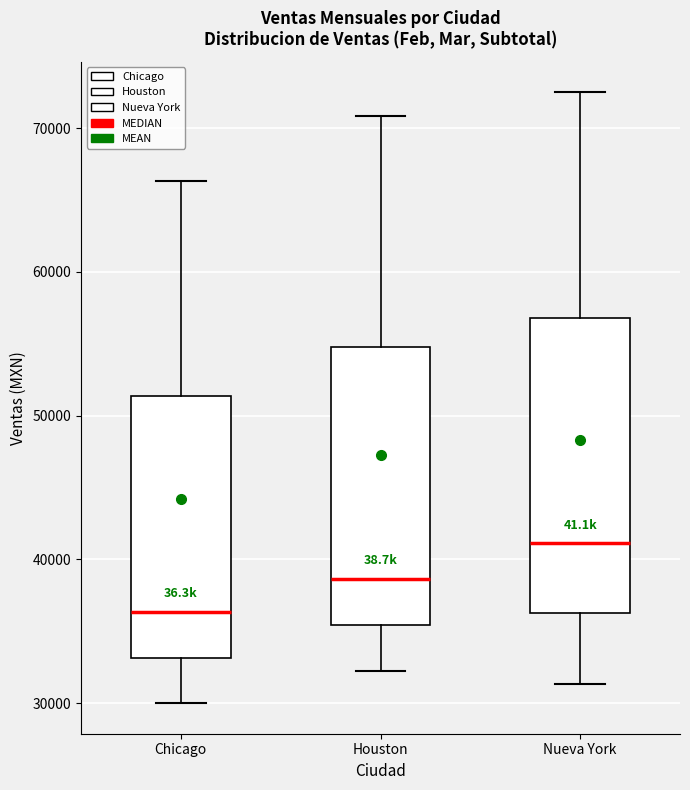

Which box's median line is the lowest?

Chicago